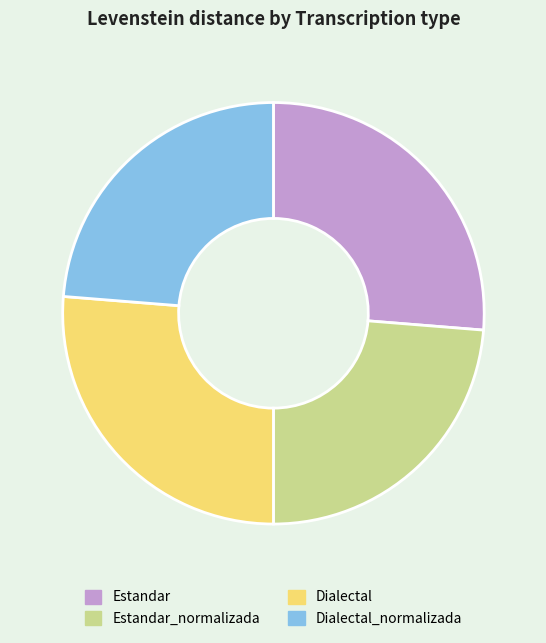

Is it true that Estandar_normalizada is 33% of the pie?

False